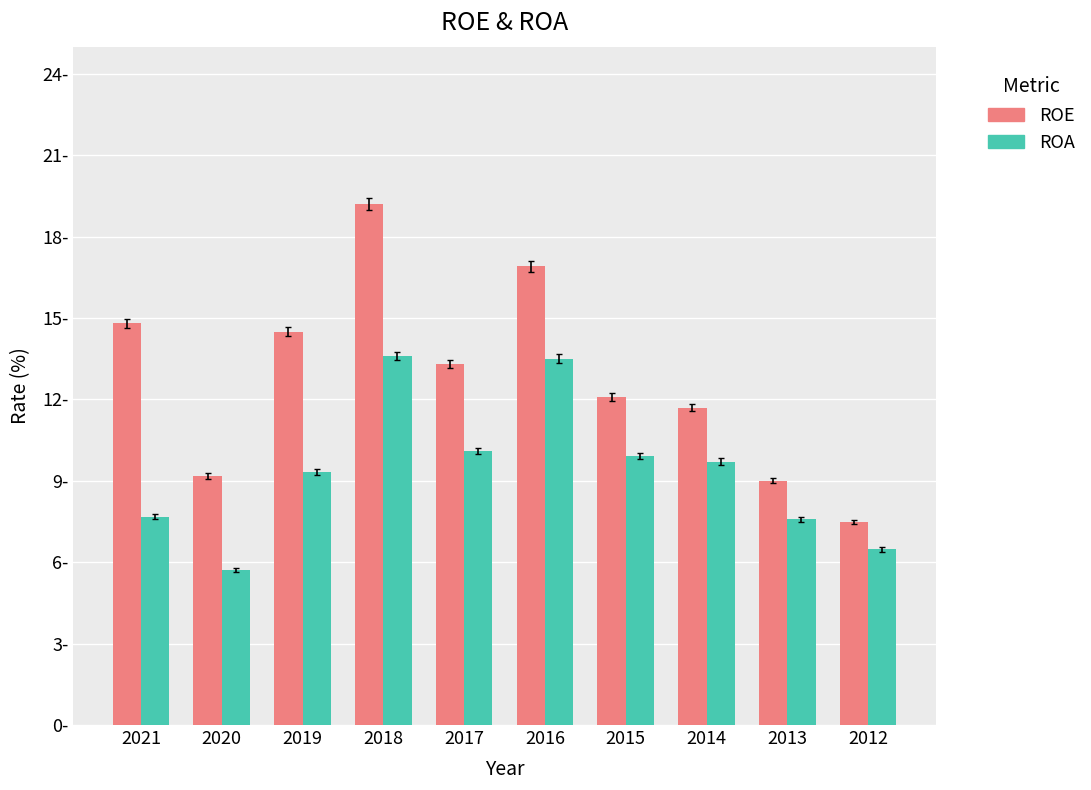

Which series has the largest range (max minus min)?

ROE